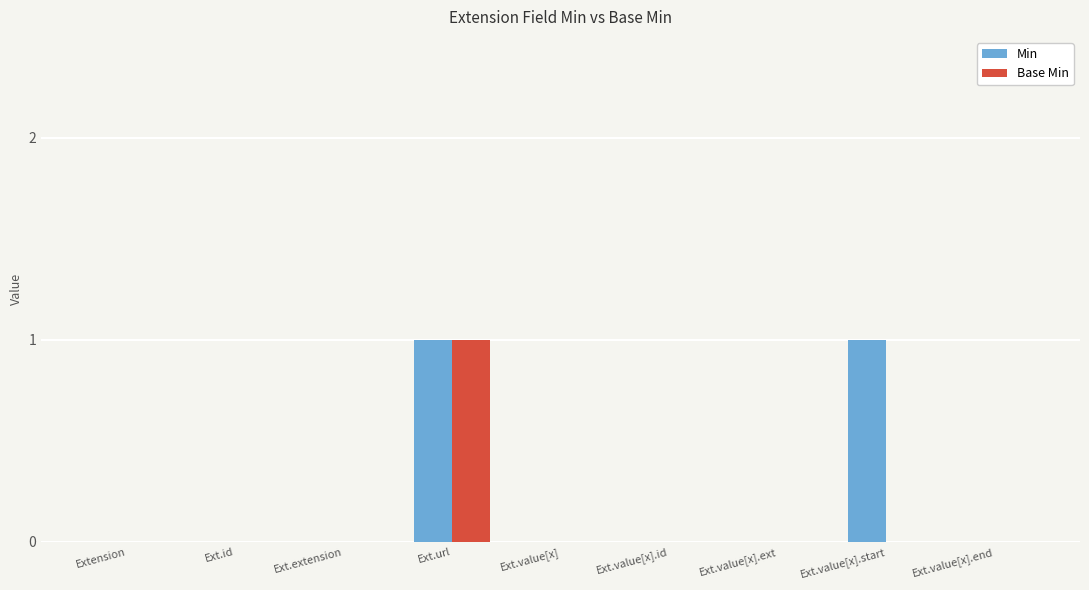

Read the Min value at Ext.url.

1